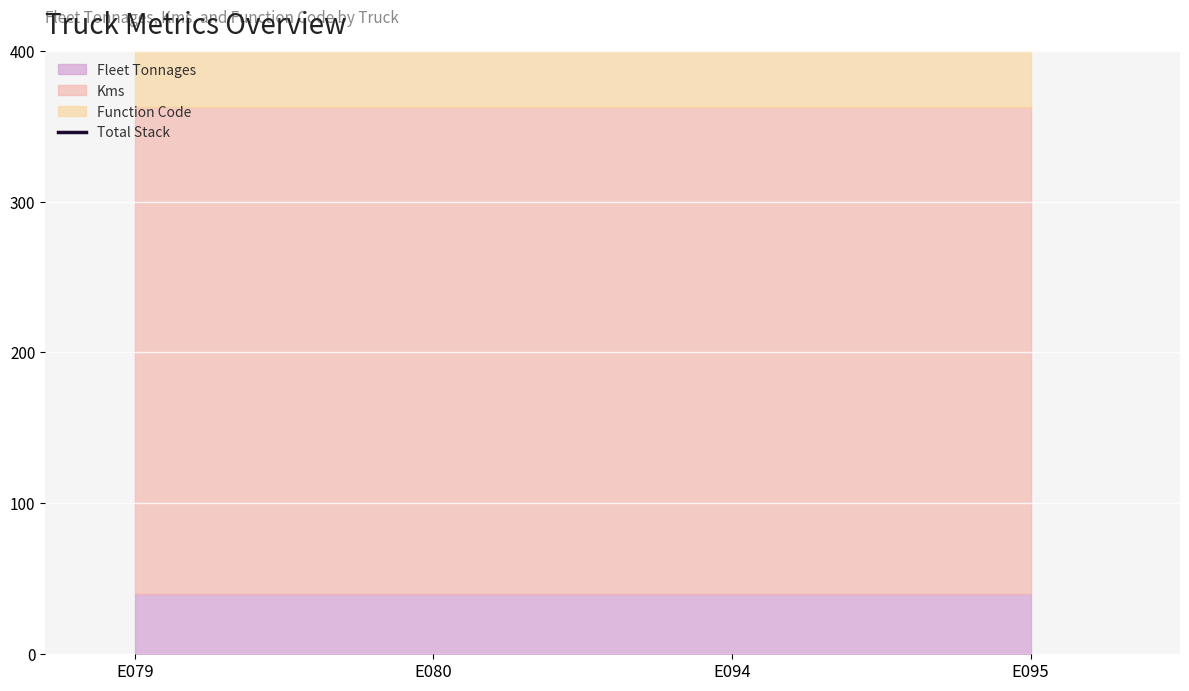

Which category has the lowest value in the Fleet Tonnages series?

E079